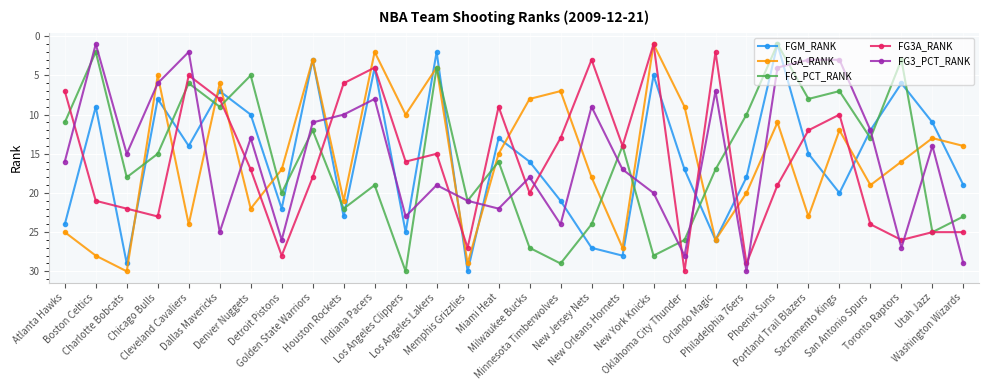

The value of FG_PCT_RANK at Charlotte Bobcats is 18. True or false?

True